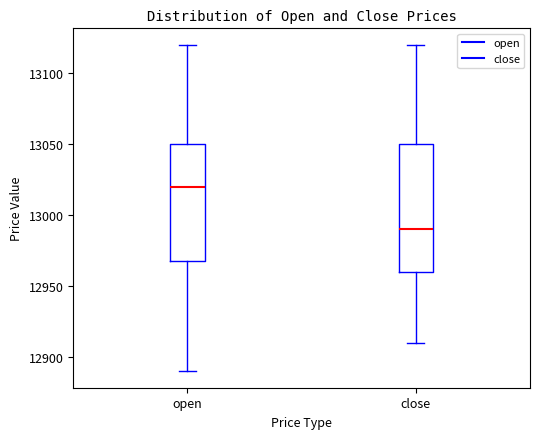

Where does the lower whisker of the box for open end on the y-axis? The values are not printed on the chart, so give them approximately, as read against the axis.

12890